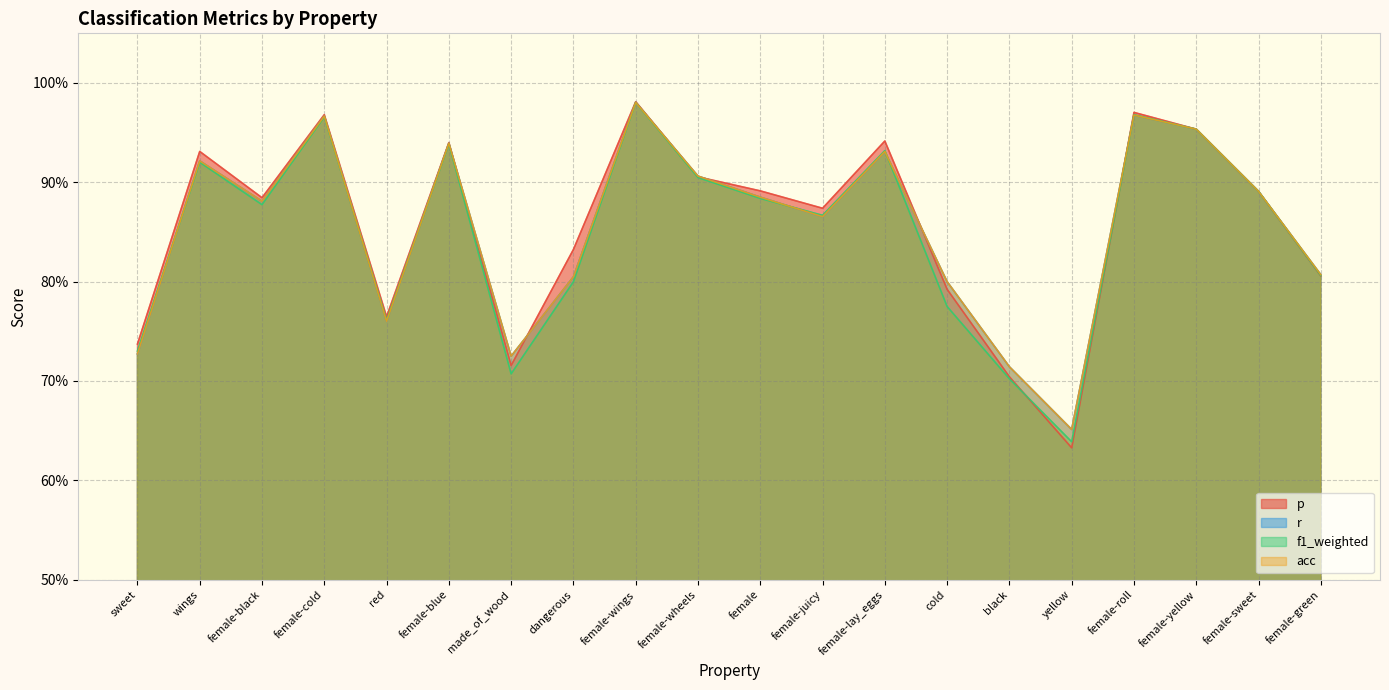

Where is the first local minimum for acc?

female-black